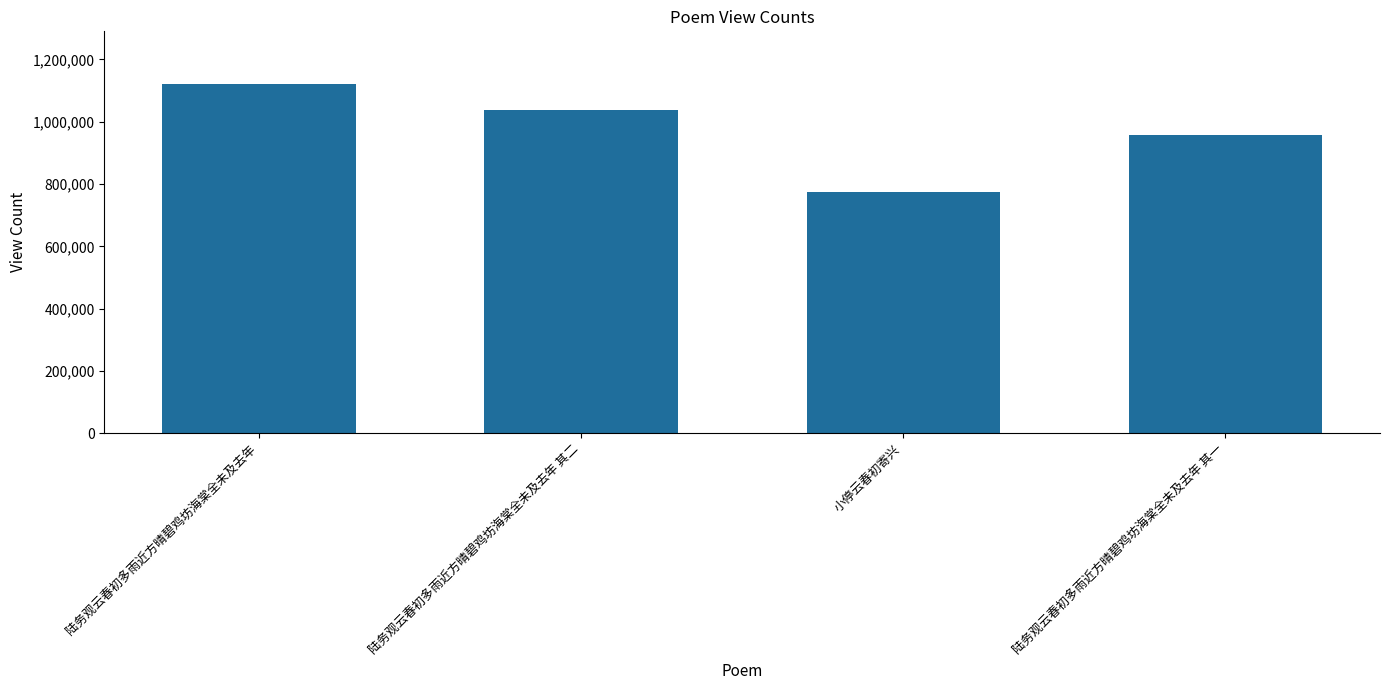

Count the values in the range 957183 to 1121711.

3